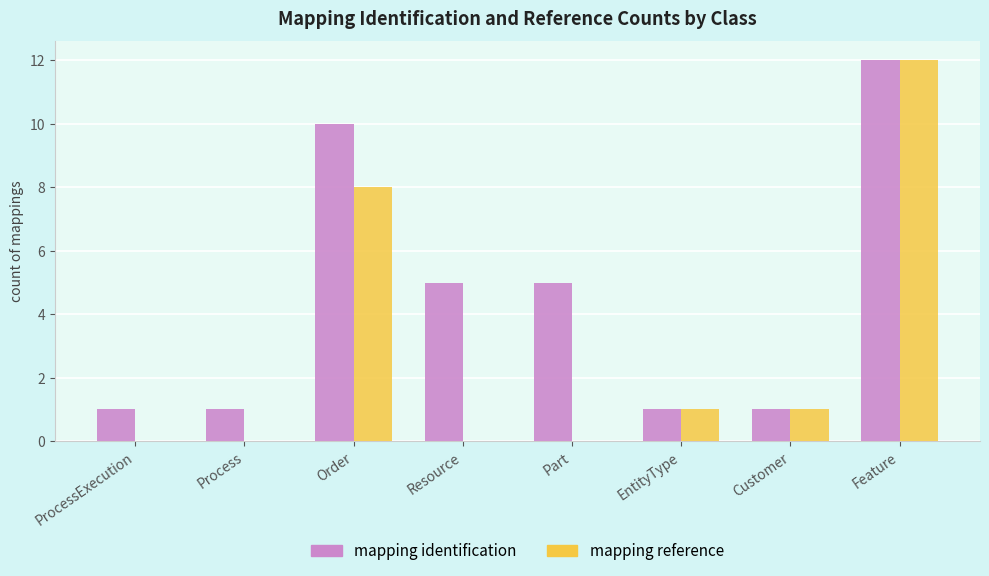

Is the value of mapping identification at Feature greater than the value of mapping reference at Customer?

Yes